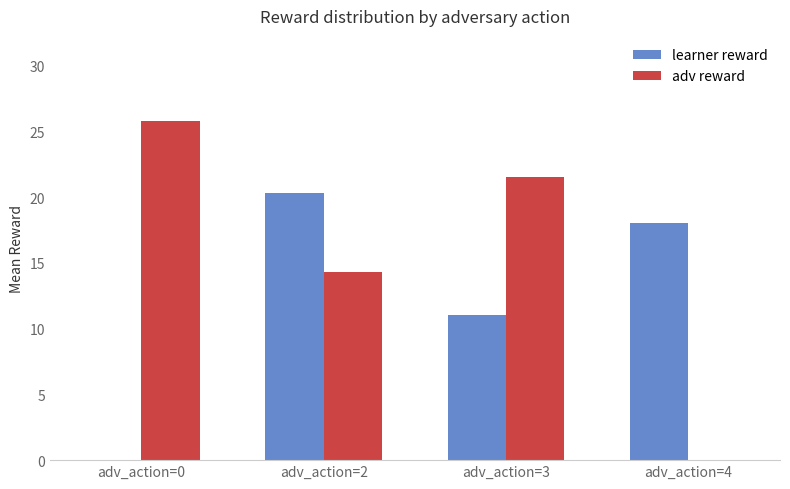

How many values in adv reward are above zero?

3